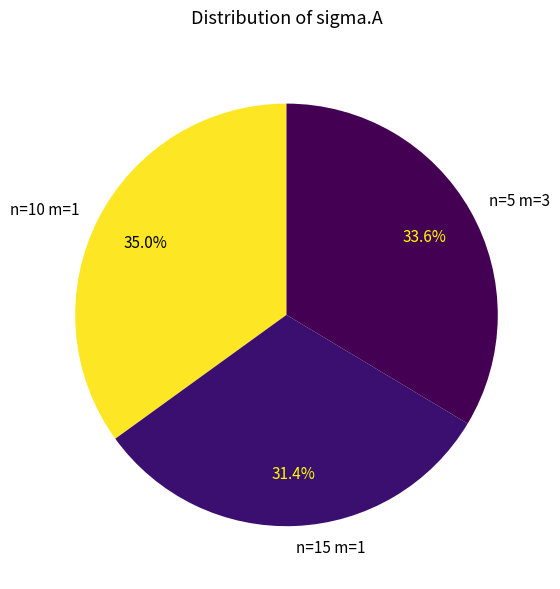

To the nearest percent, what is the difference between the largest and smallest slice percentages?

4%